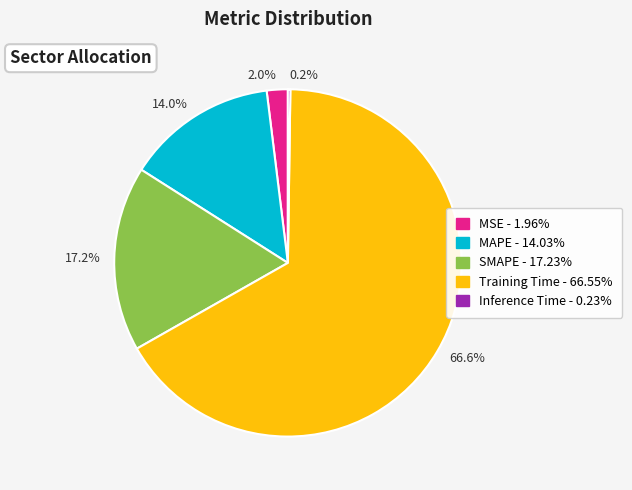

Which slice is the largest?

66.6%